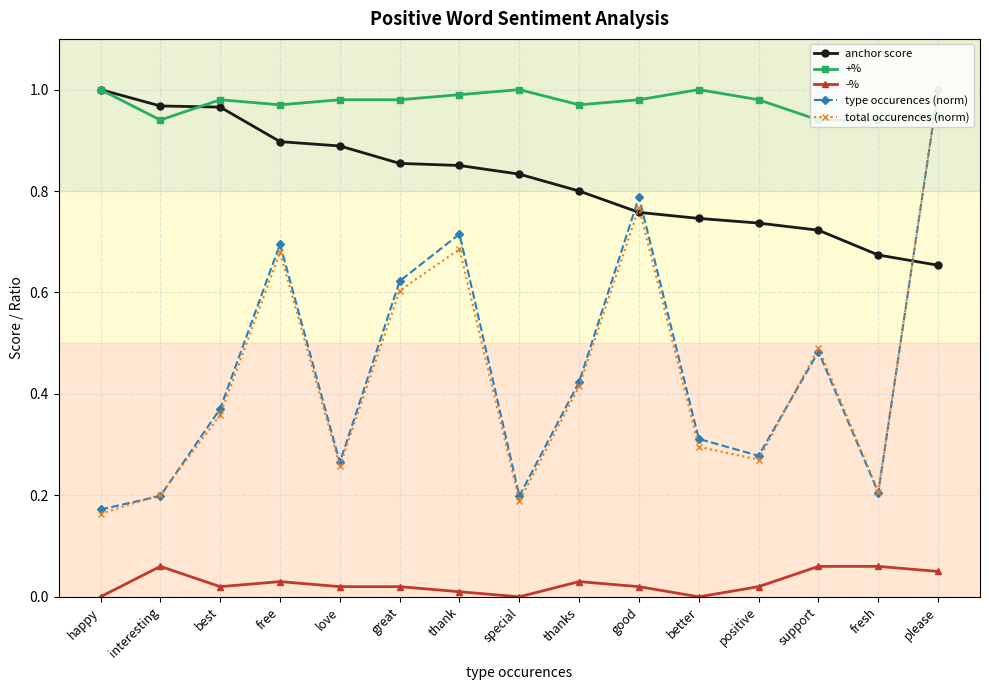

In type occurences (norm), how many points are lower than both neighbors (excluding endpoints)?

4